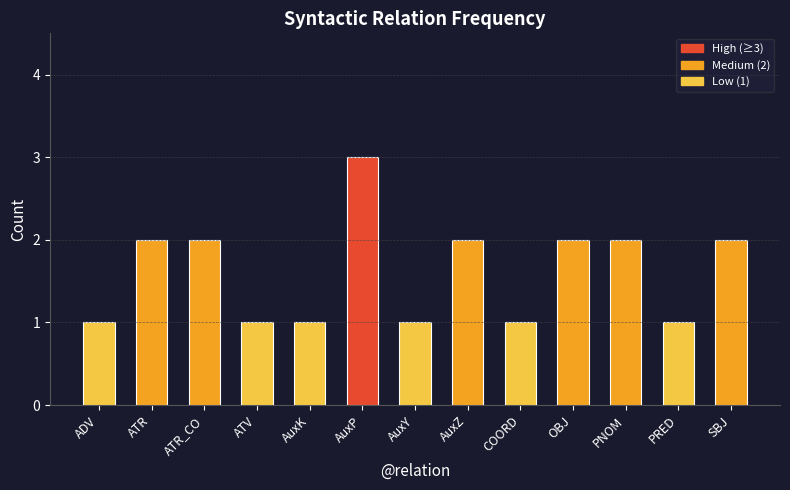

Reading left to right, transcribe all the data shown in this chart.

1	2	2	1	1	3	1	2	1	2	2	1	2